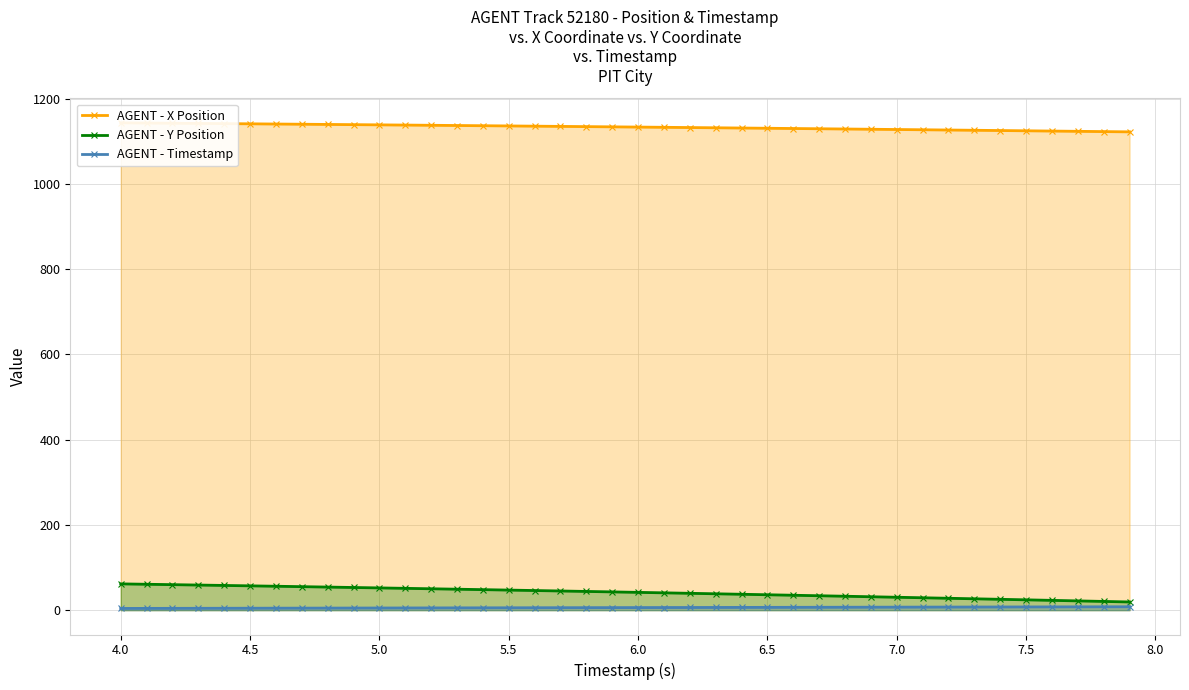

What are all the series names shown in the legend?

AGENT - X Position, AGENT - Y Position, AGENT - Timestamp